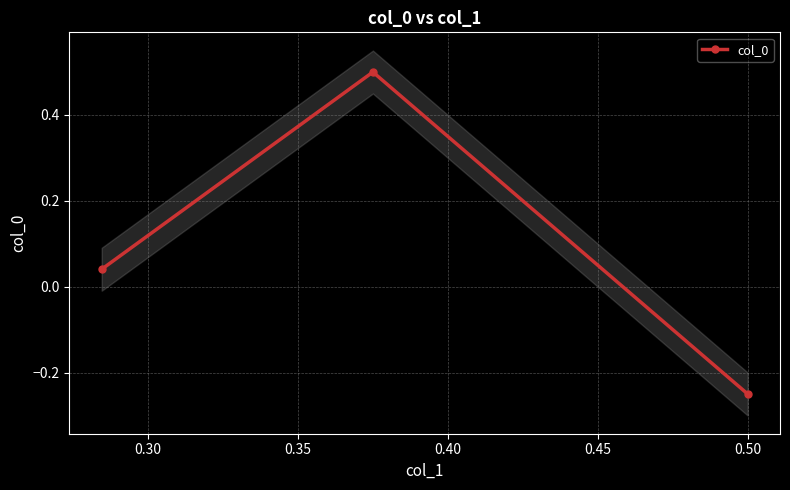

What is the value of the col_0 point at the 2nd from the left?

0.5